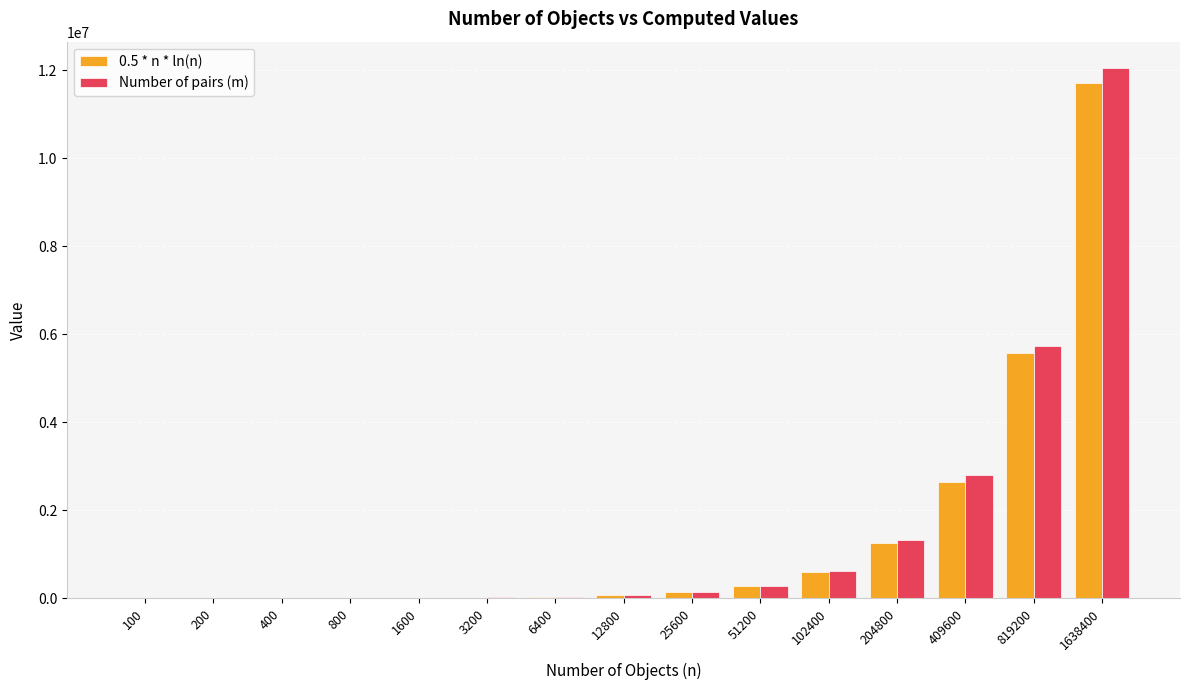

At which category is the sum across all series the highest?

1638400